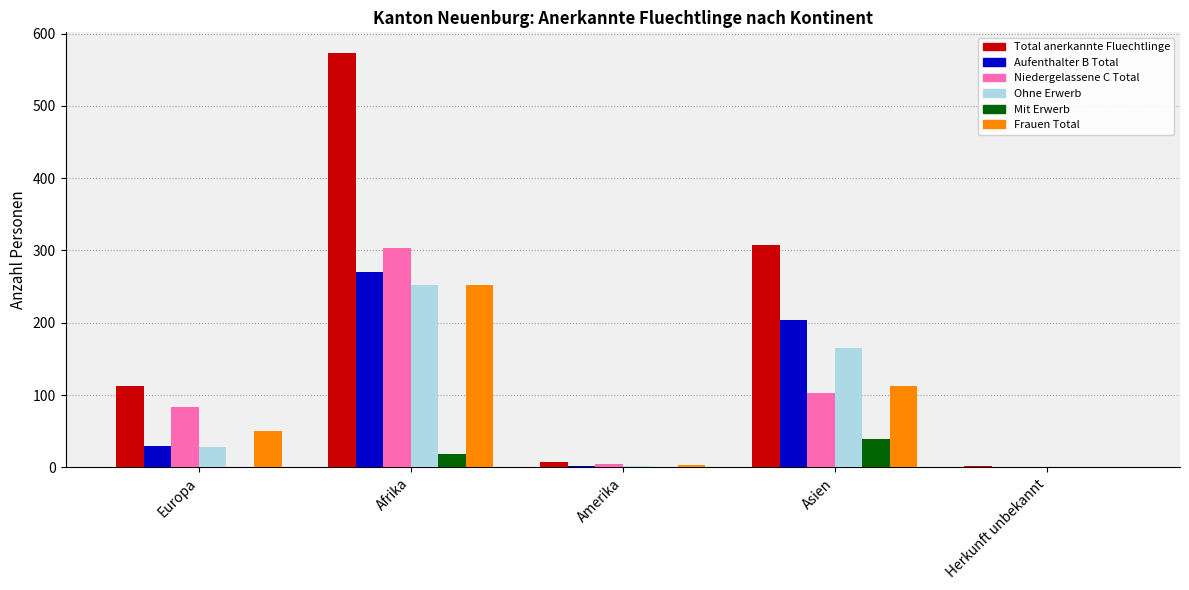

How many groups of bars are there?

5